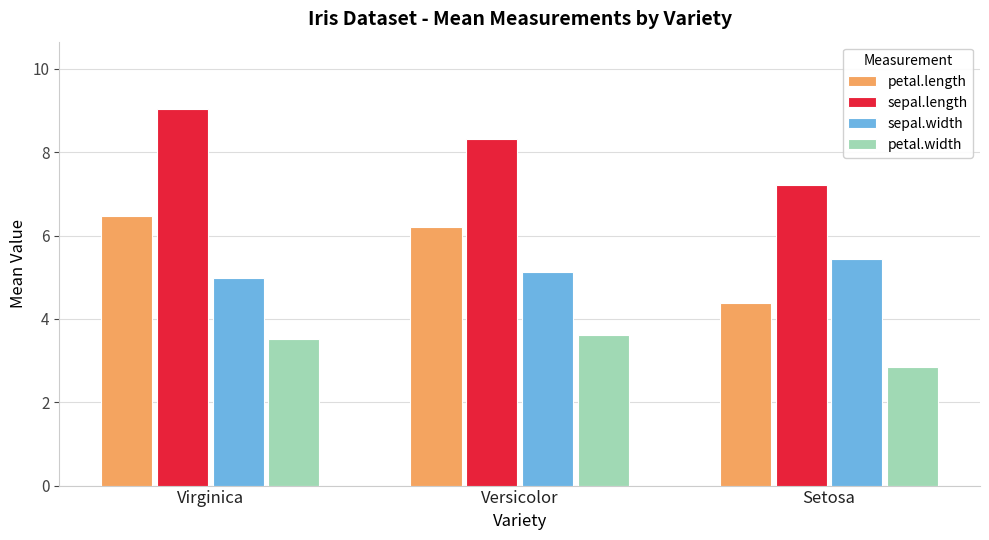

Rank the series by their maximum value, from highest to lowest.

sepal.length, petal.length, sepal.width, petal.width